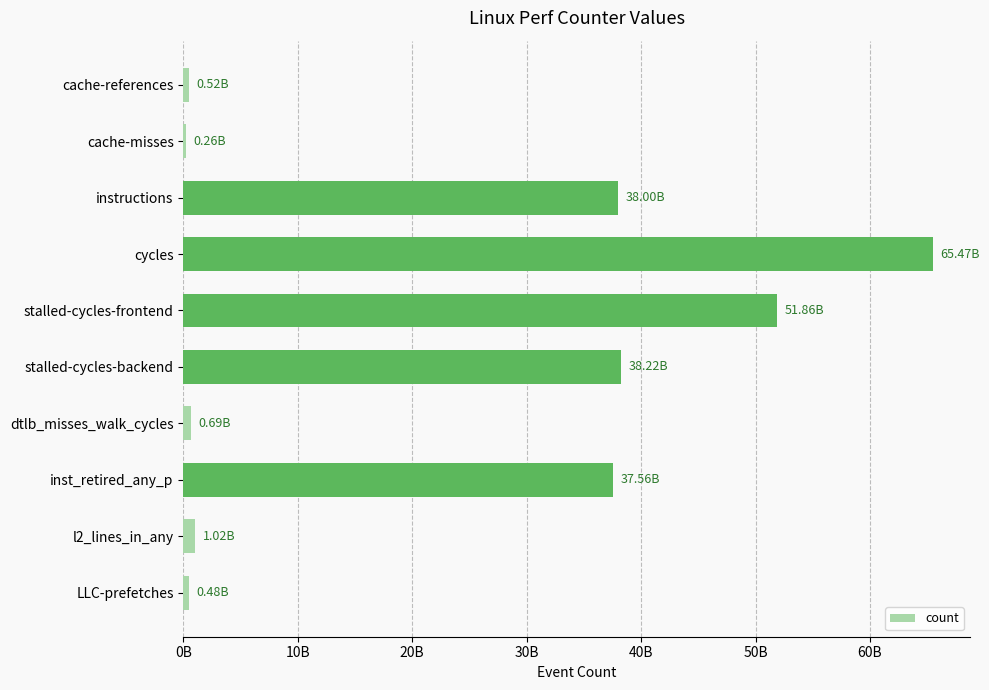

Does the chart contain stacked bars?

No